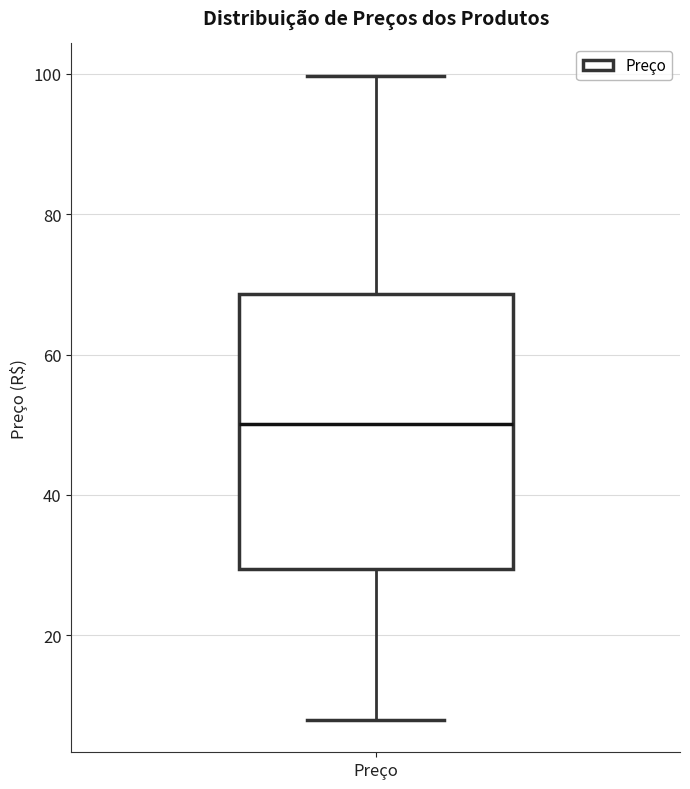

Where does the lower whisker of the box for Preço end on the y-axis? The values are not printed on the chart, so give them approximately, as read against the axis.

8